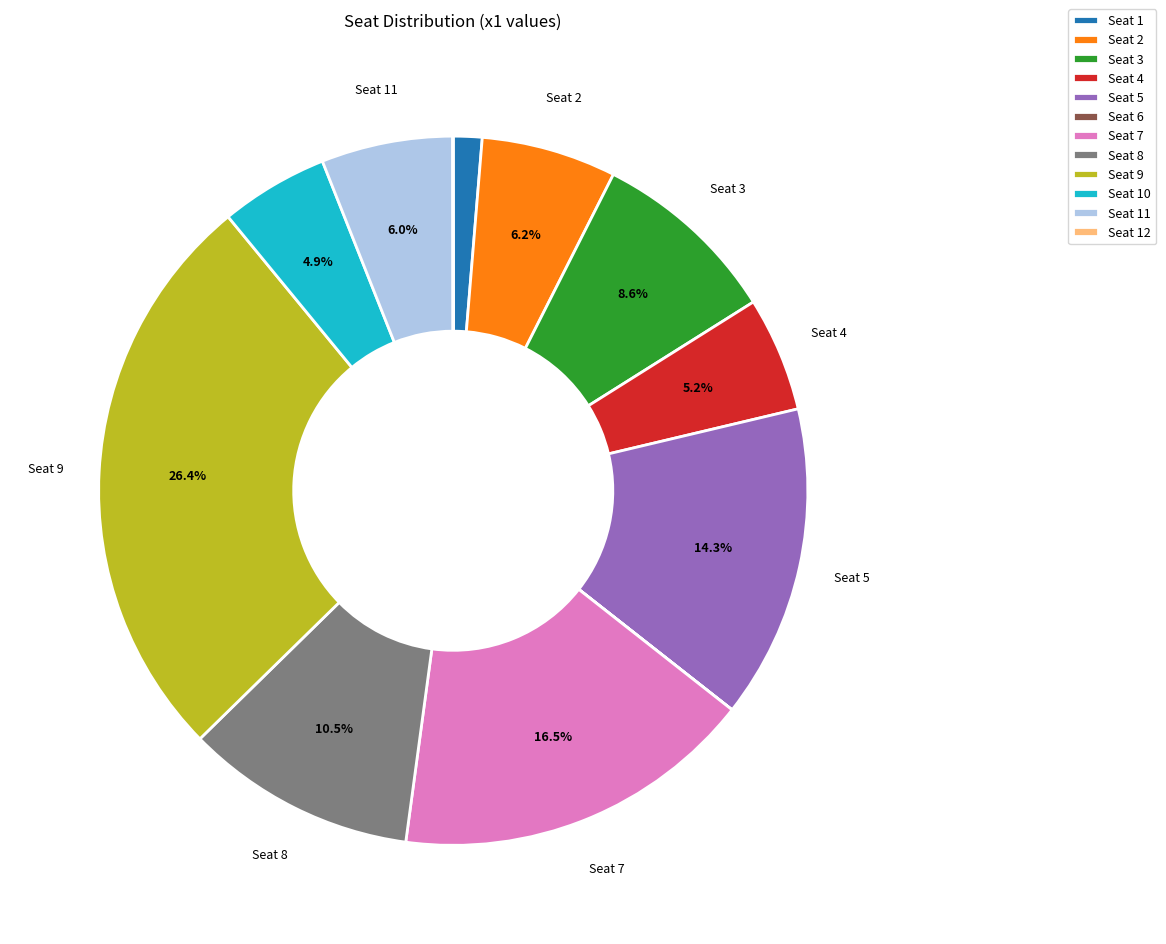

Is Seat 1 the majority of the pie?

No